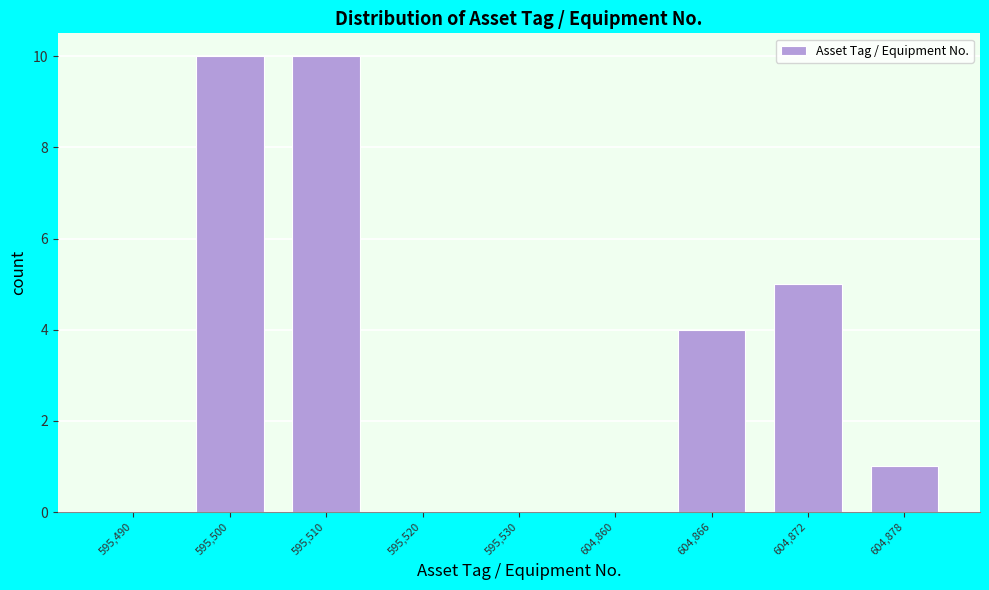

Reading right to left, list all the values displayed in this chart.

604,878=1	604,872=5	604,866=4	604,860=0	595,530=0	595,520=0	595,510=10	595,500=10	595,490=0